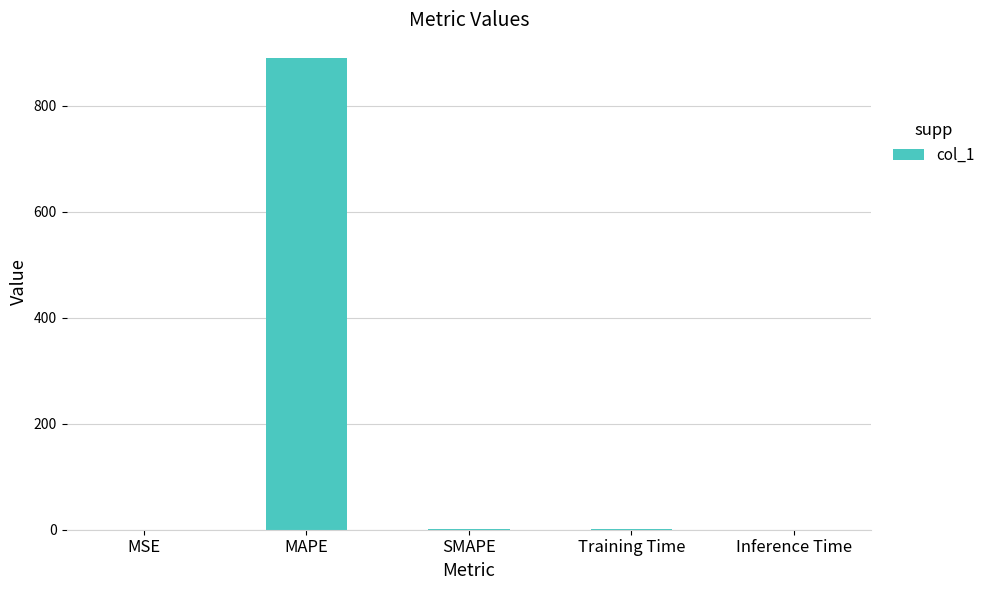

Which has a higher value, MAPE or Inference Time?

MAPE